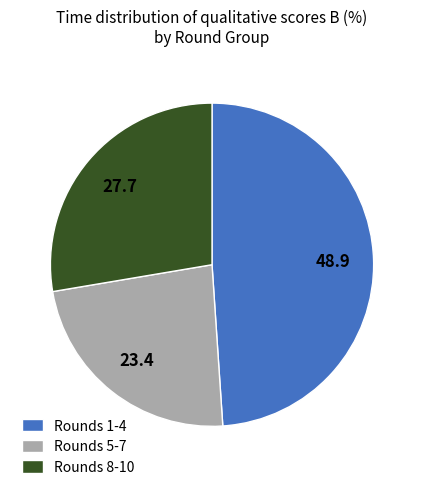

What is the ratio of the value at Rounds 5-7 to the value at Rounds 1-4?

0.5